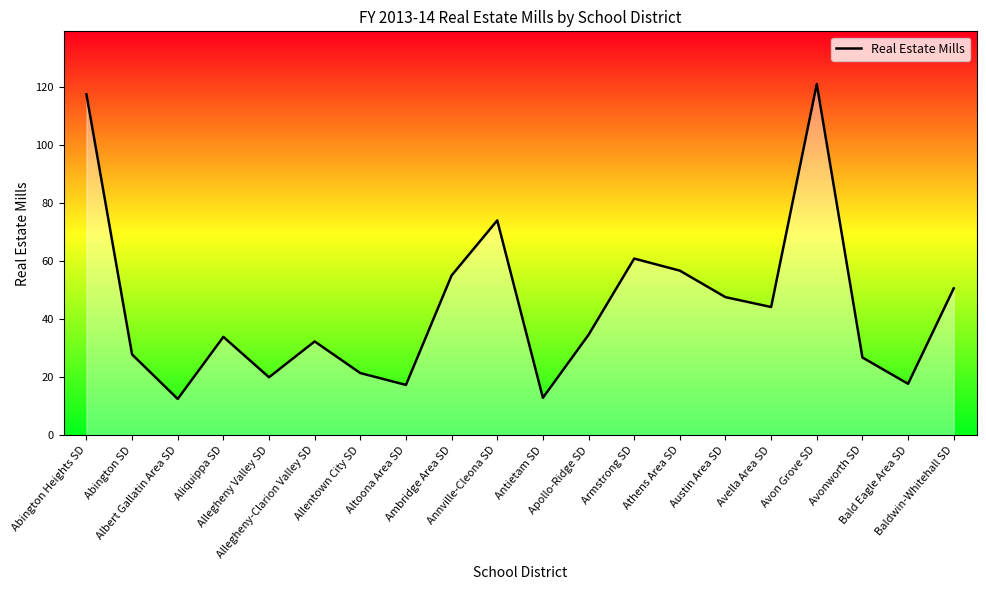

The value at Armstrong SD is 60.8. True or false?

True